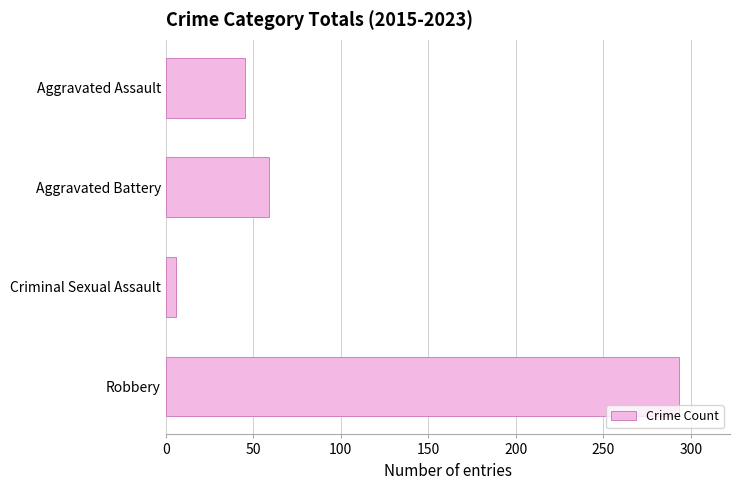

Reading top to bottom, extract all data points from this chart.

45	59	6	293